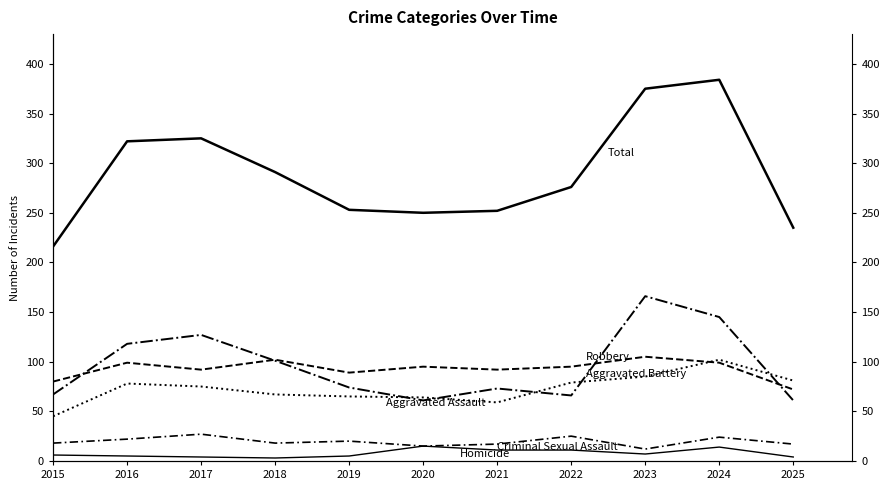

How many data points does each series have?

11